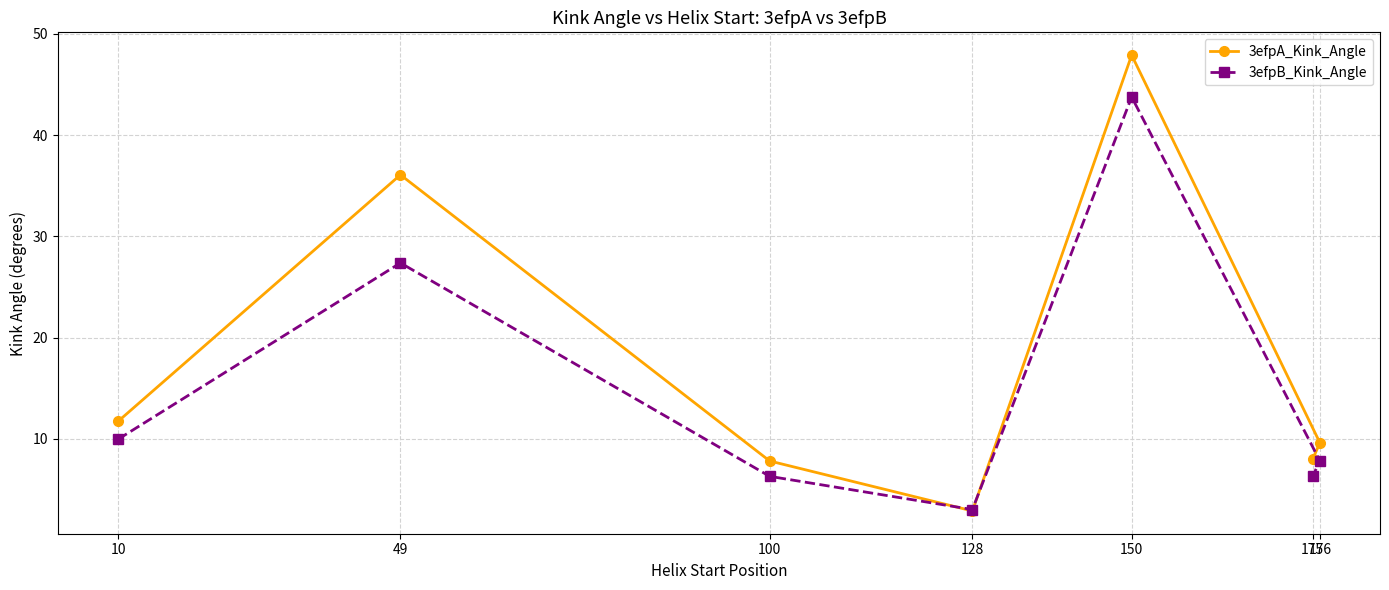

True or false: 3efpA_Kink_Angle has more than 0 points higher than both neighbors.

True